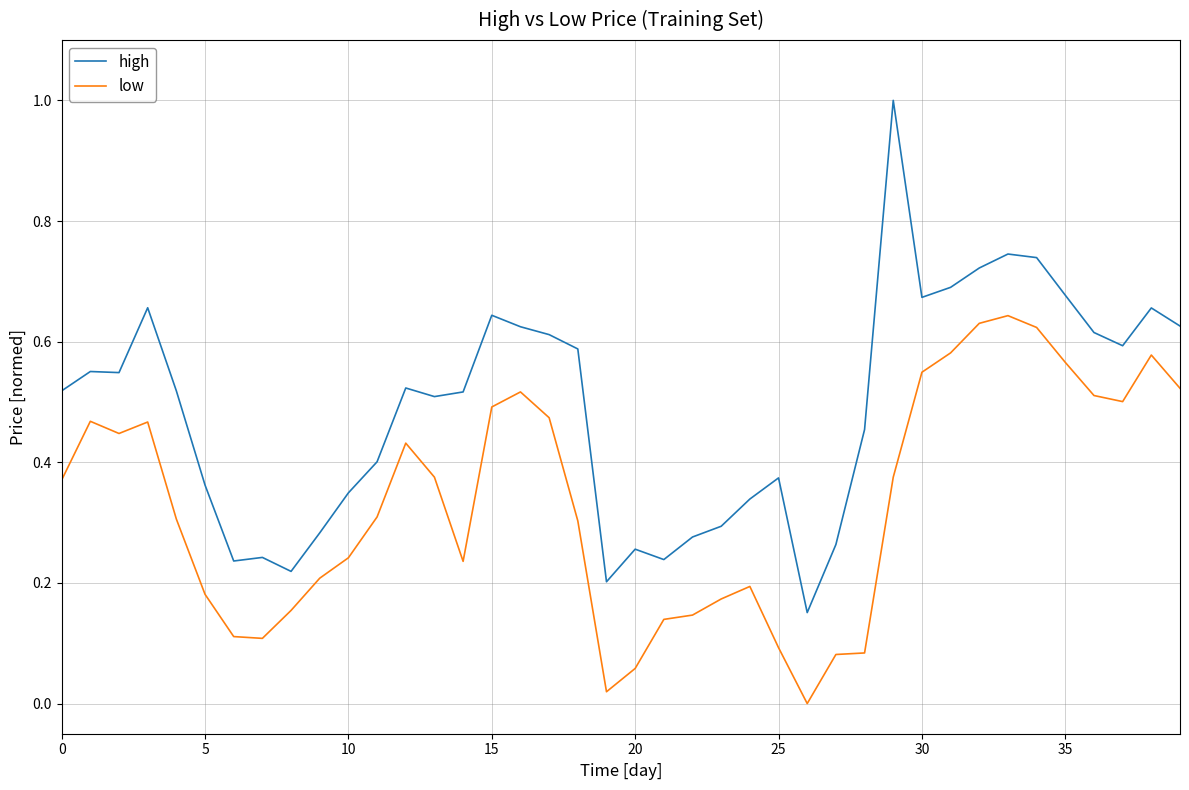

What is the greatest value displayed?

1.0